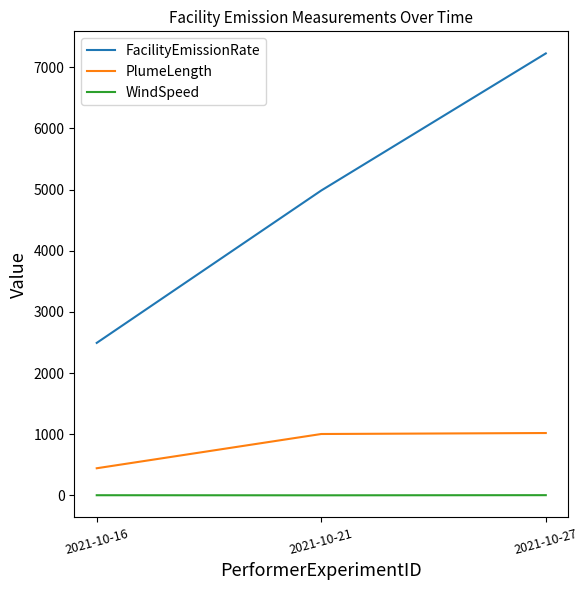

What is the difference between the FacilityEmissionRate values at 2021-10-21 and 2021-10-27?

2240.4